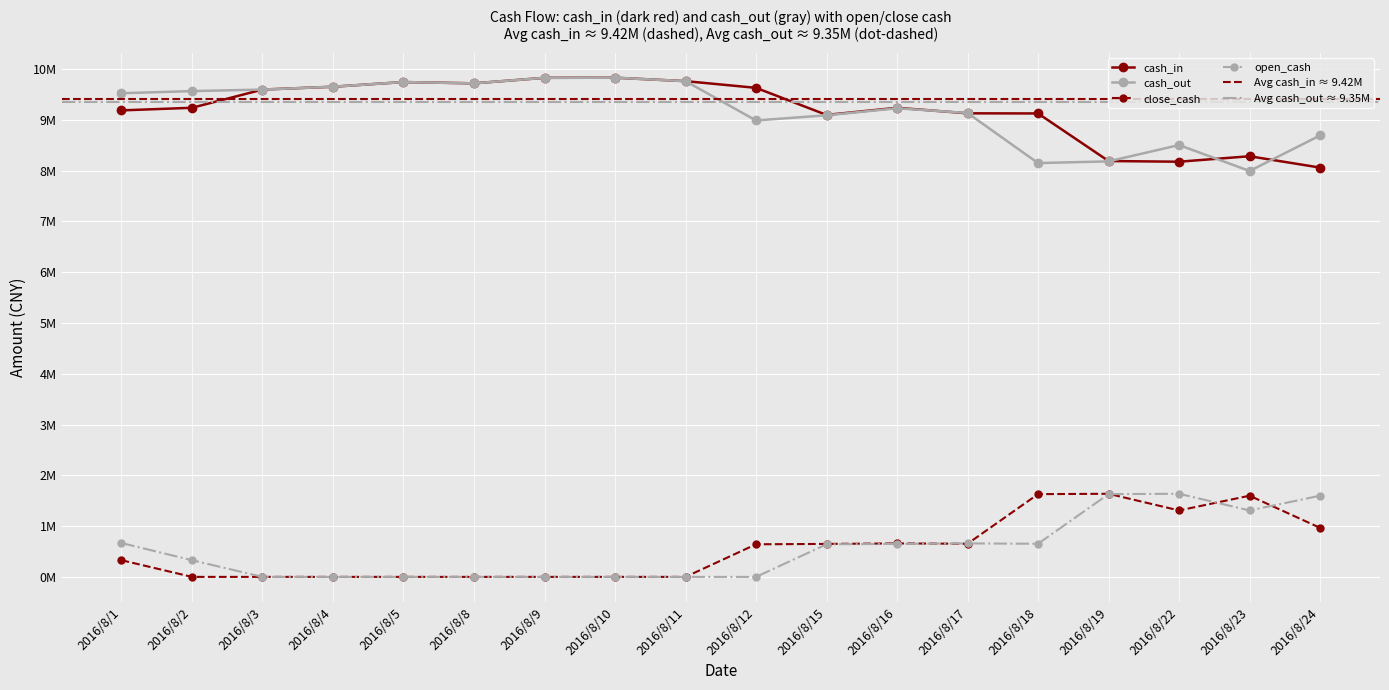

At which label does cash_in reach its peak?

2016/8/10